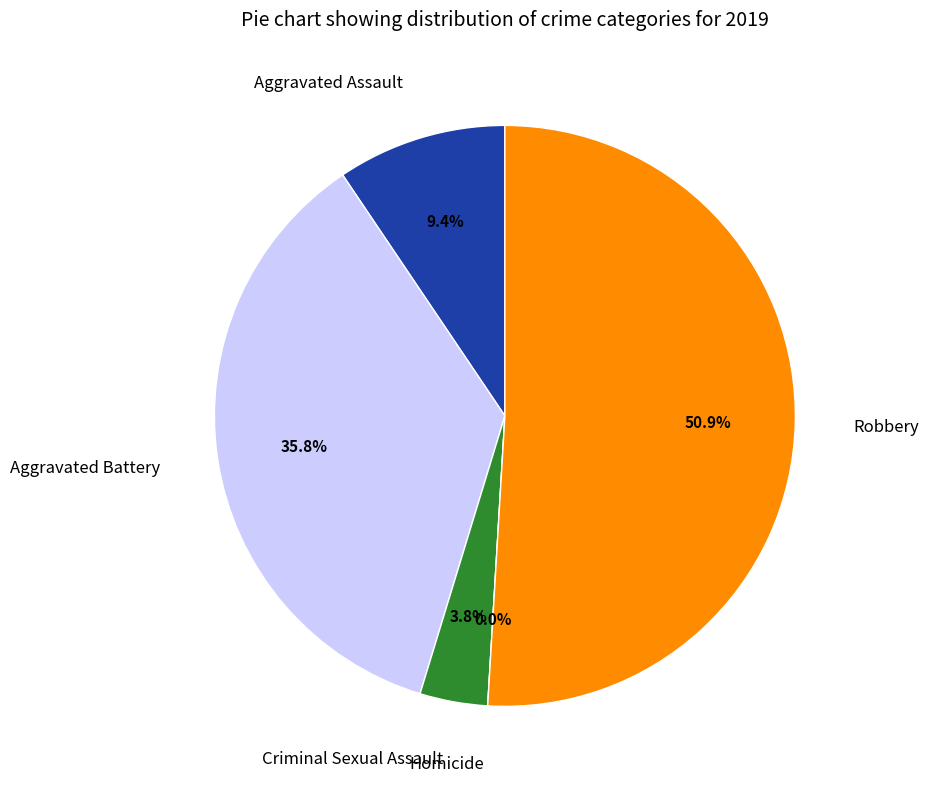

Combined, what portion of the pie is Aggravated Battery and Aggravated Assault?

45.3%